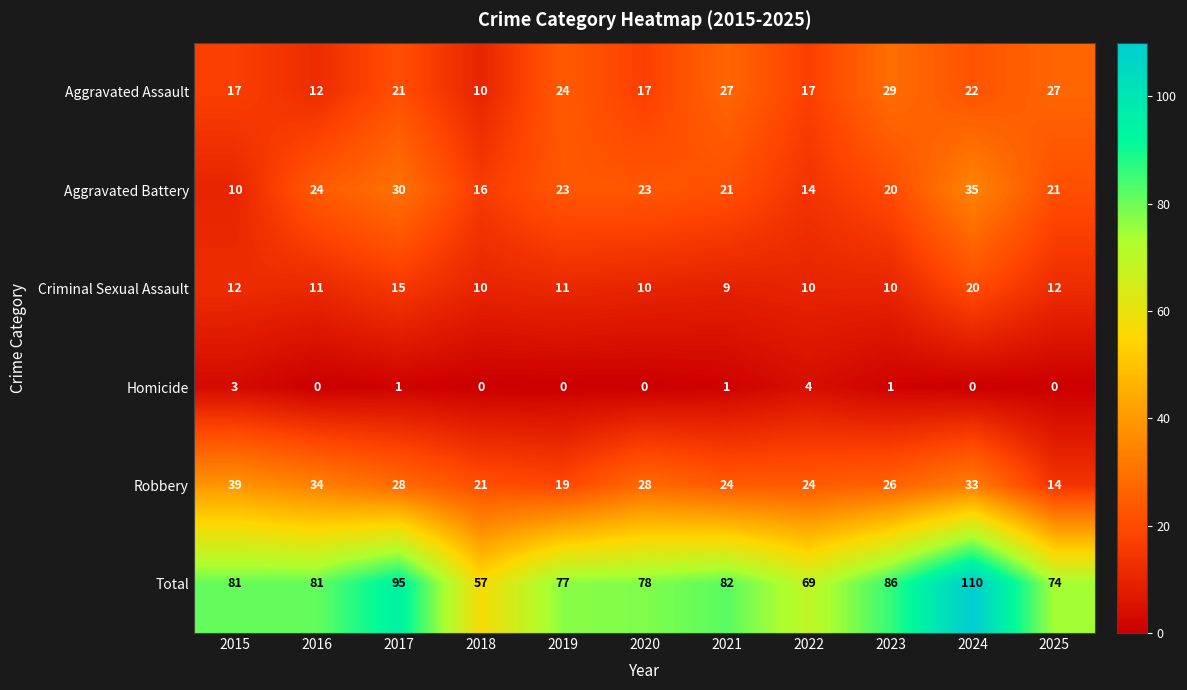

Which category has the highest value across all series?

2024